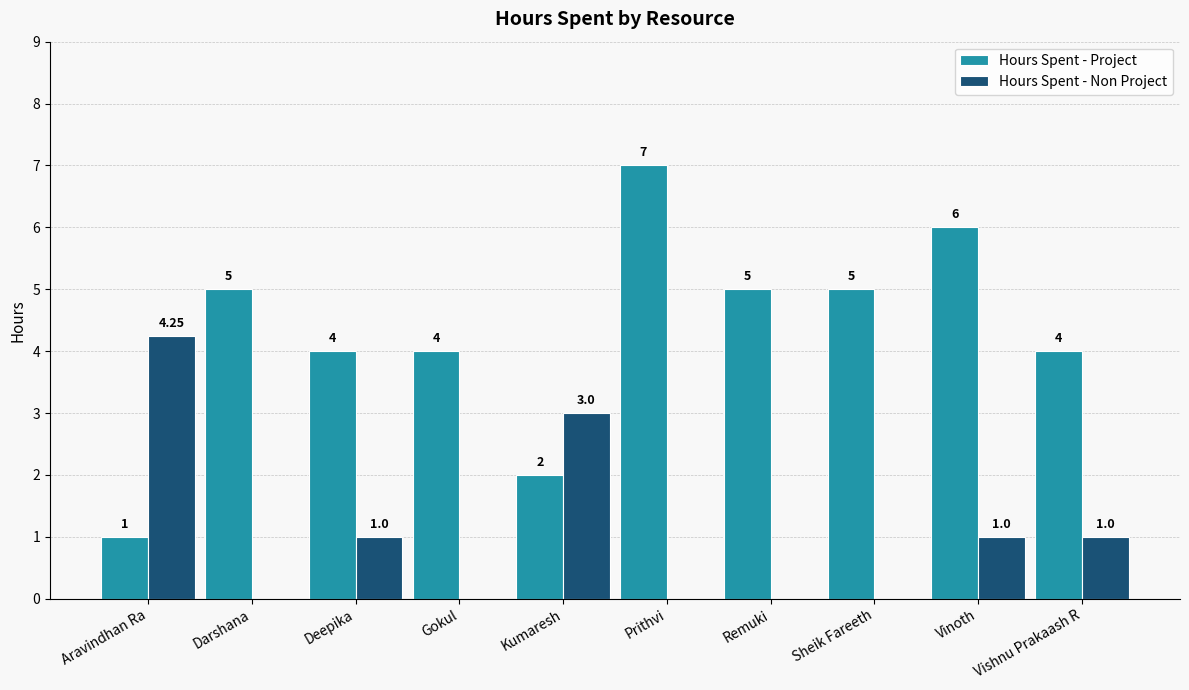

Which series changed the most between Deepika and Prithvi?

Hours Spent - Project